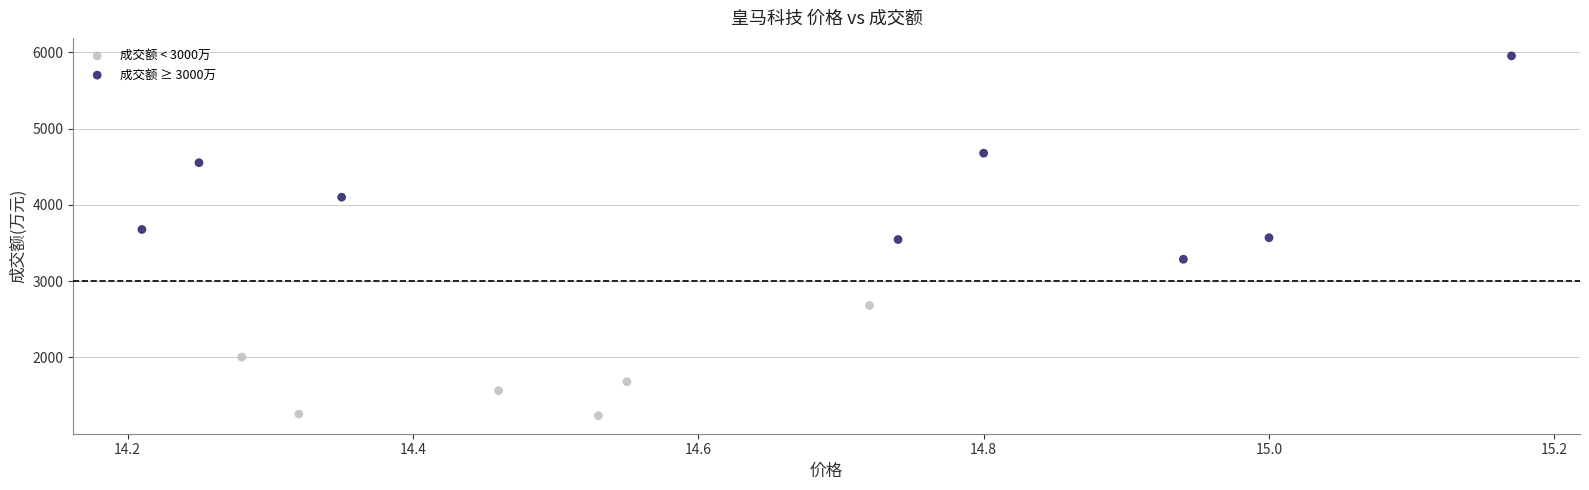

Which series has the largest Y range (max minus min)?

成交额 ≥ 3000万